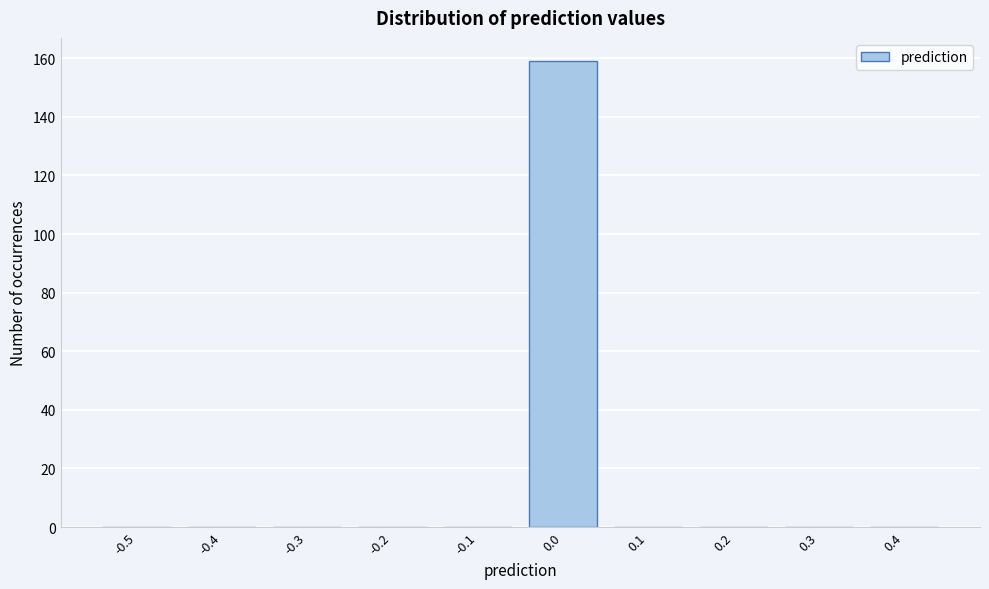

Reading left to right, transcribe all the data shown in this chart.

-0.5=0	-0.4=0	-0.3=0	-0.2=0	-0.1=0	0.0=159	0.1=0	0.2=0	0.3=0	0.4=0